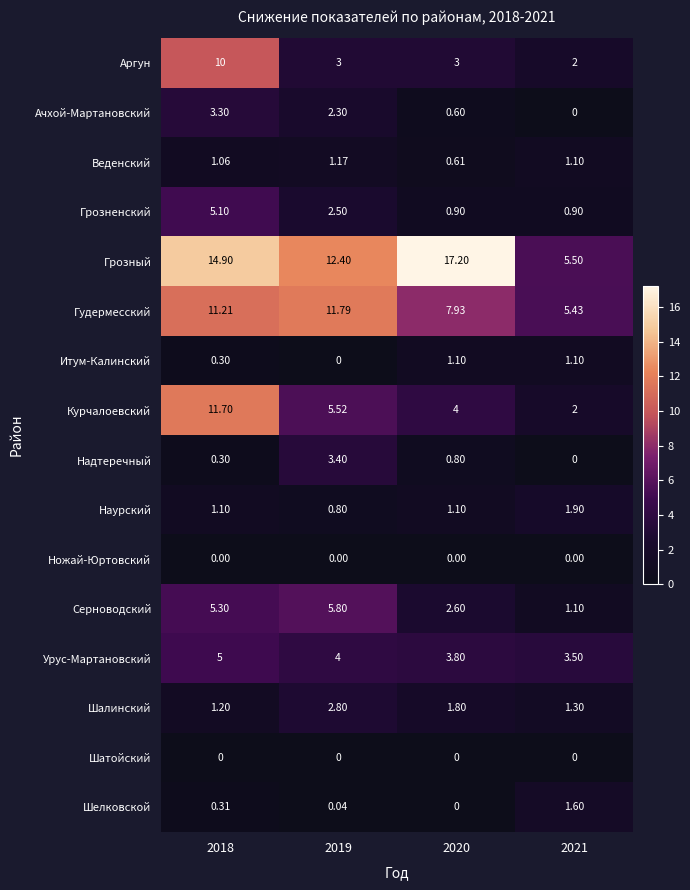

Is the value of Шатойский at 2020 greater than the value of Аргун at 2019?

No